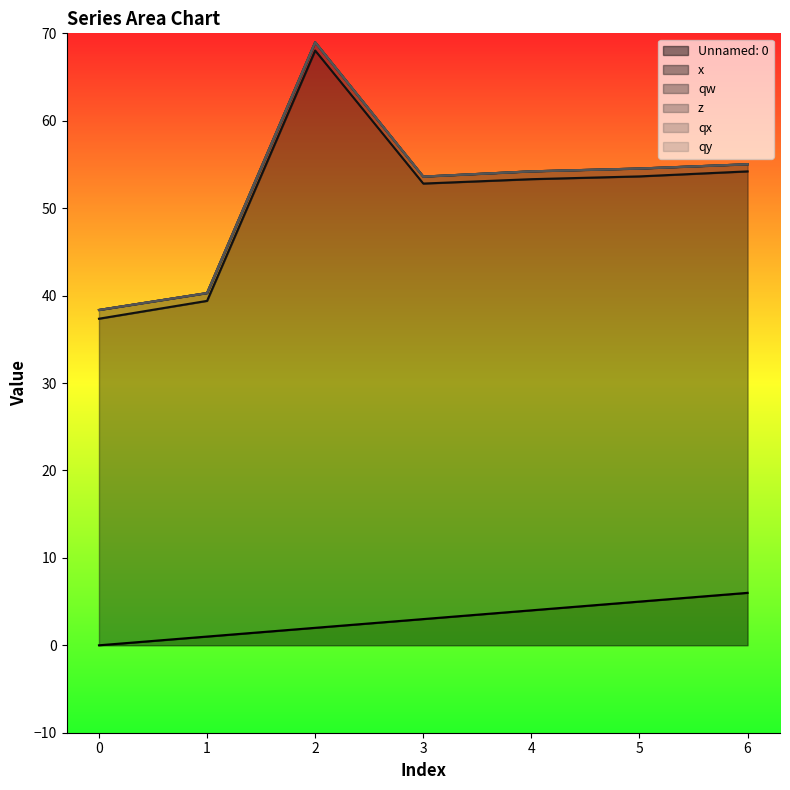

Reading left to right, list all the values displayed in this chart.

Unnamed: 0: 0=0.0	1=1.0	2=2.0	3=3.0	4=4.0	5=5.0	6=6.0
x: 0=37.4	1=38.4	2=66.0	3=49.8	4=49.3	5=48.6	6=48.2
qw: 0=1.0	1=0.9	2=0.9	3=0.8	4=0.9	5=0.9	6=0.8
z: 0=0.0	1=0.0	2=0.0	3=0.0	4=0.0	5=0.0	6=0.0
qx: 0=0.0	1=0.0	2=0.0	3=0.0	4=0.0	5=0.0	6=0.0
qy: 0=0.0	1=0.0	2=0.0	3=0.0	4=0.0	5=0.0	6=0.0